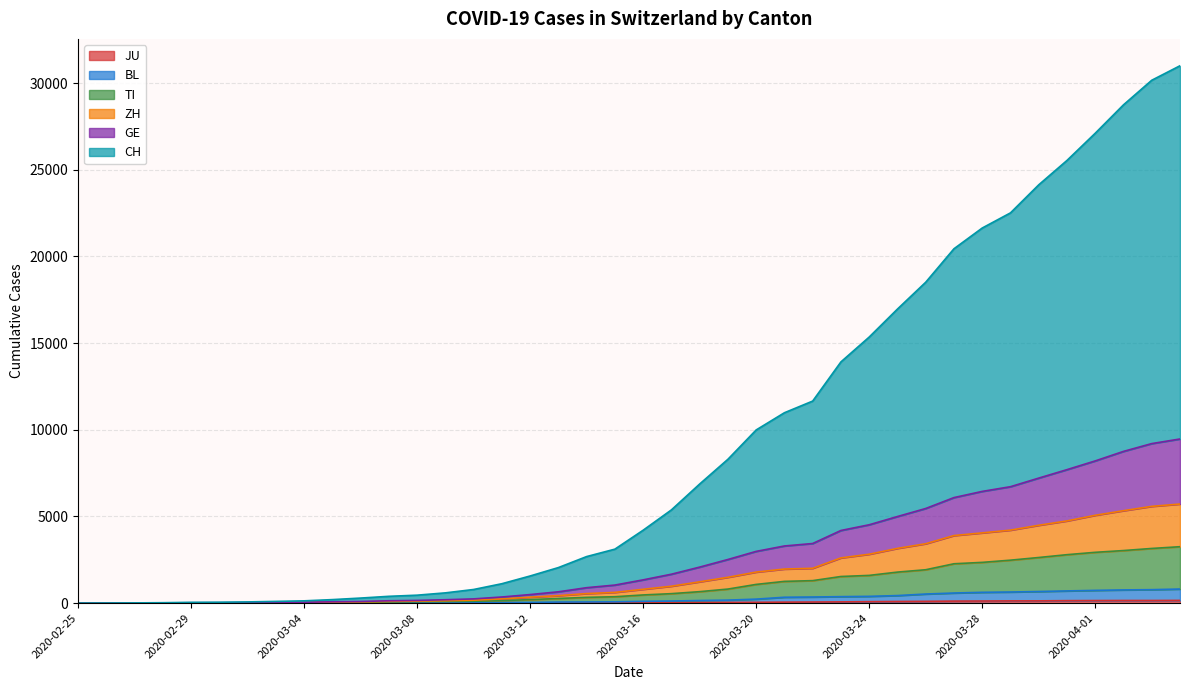

At how many categories does at least one series exceed 17731?

10